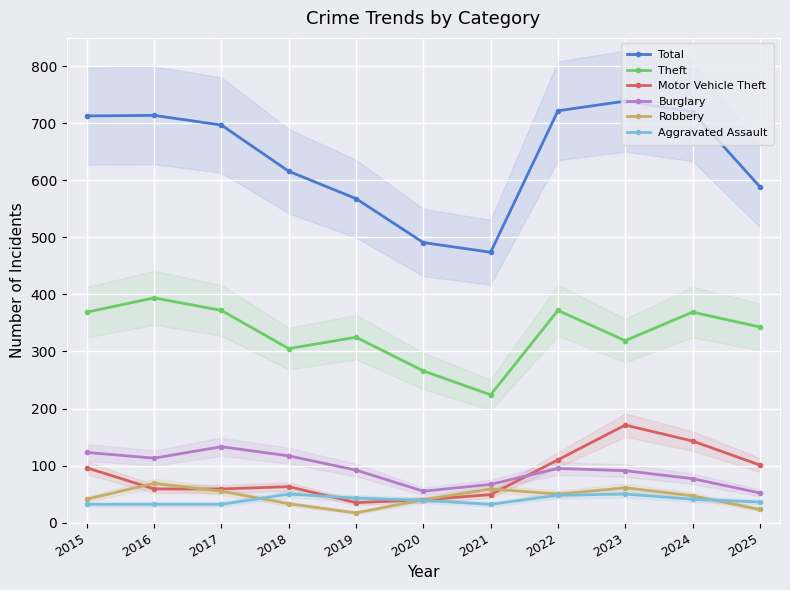

True or false: Theft and Aggravated Assault intersect in this chart.

False